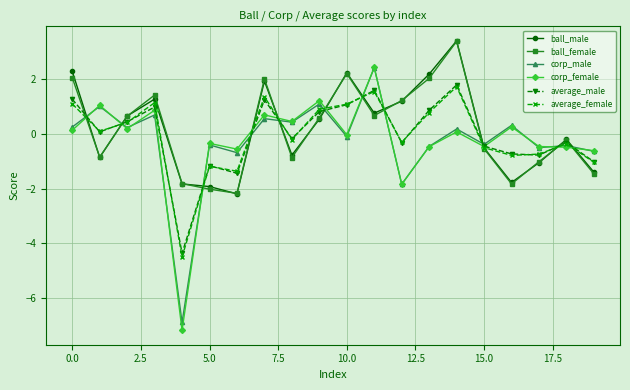

How many interior local valleys does the average_male series have?

6